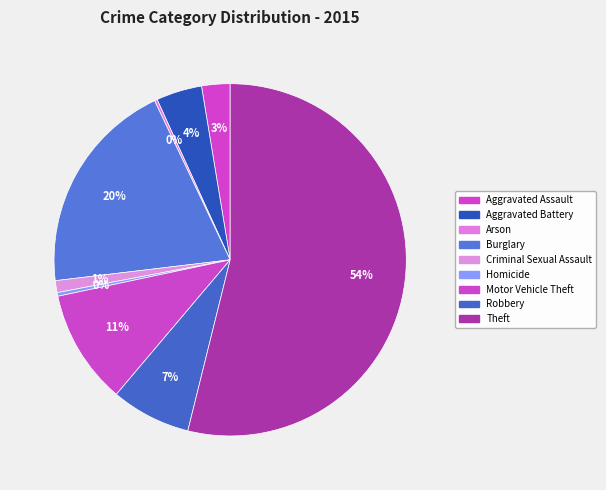

Does Theft account for over 50% of the chart?

Yes